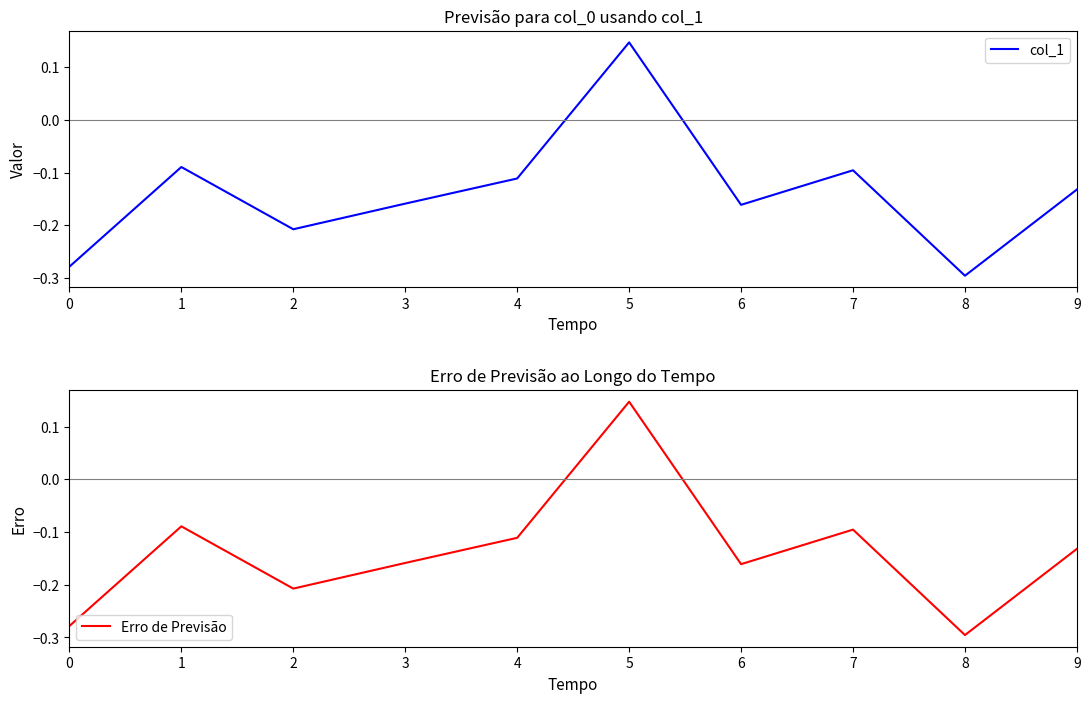

How many data points in Erro de Previsão are above 0?

1